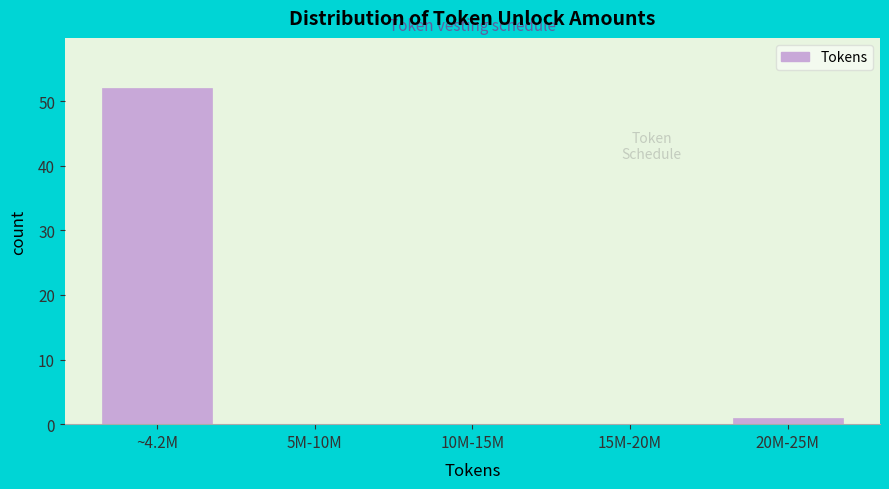

Reading left to right, extract all data points from this chart.

~4.2M=52	5M-10M=0	10M-15M=0	15M-20M=0	20M-25M=1